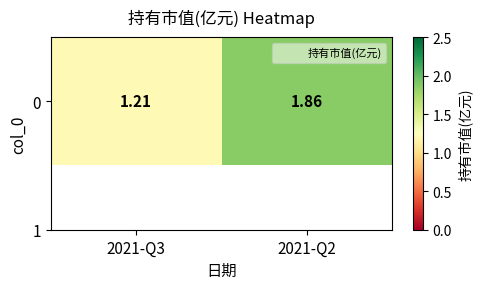

Reading right to left, transcribe all the data shown in this chart.

2021-Q2=1.9	2021-Q3=1.2